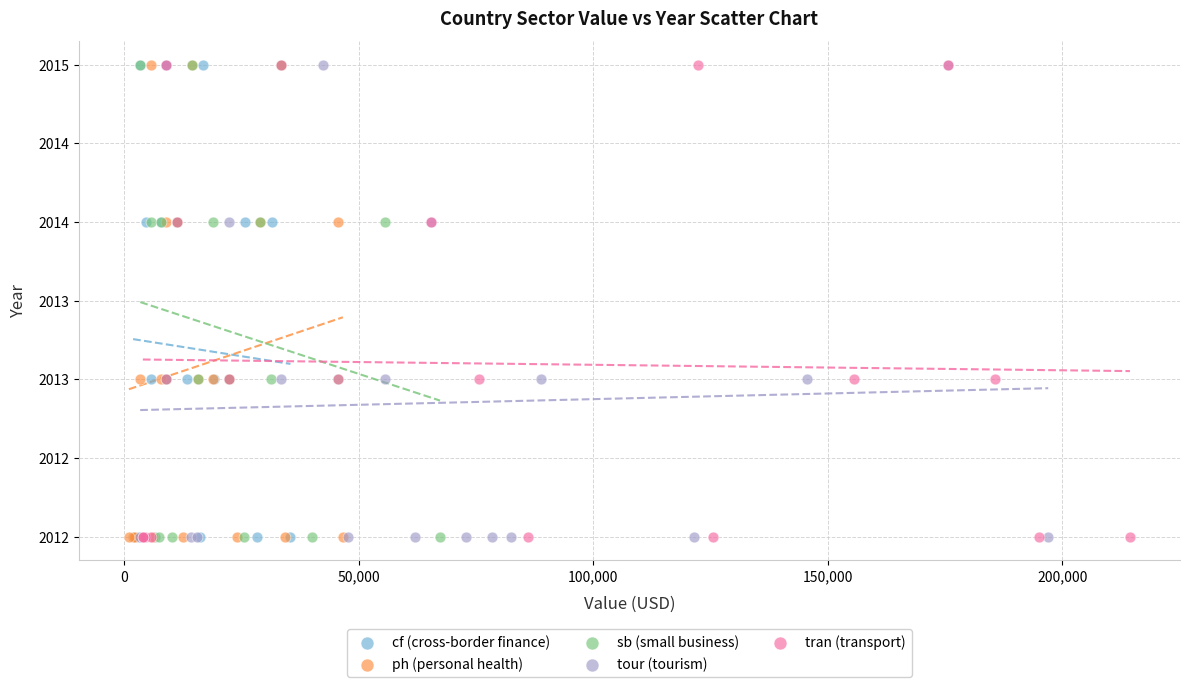

What are all the series names shown in the legend?

cf (cross-border finance), ph (personal health), sb (small business), tour (tourism), tran (transport)